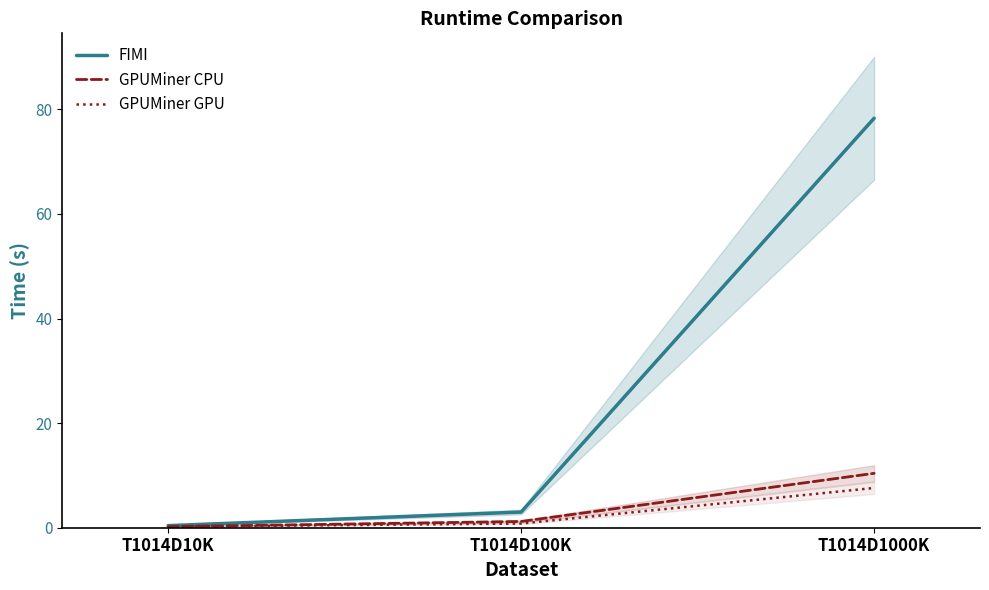

Rank the series at T1014D1000K from highest to lowest value.

FIMI, GPUMiner CPU, GPUMiner GPU